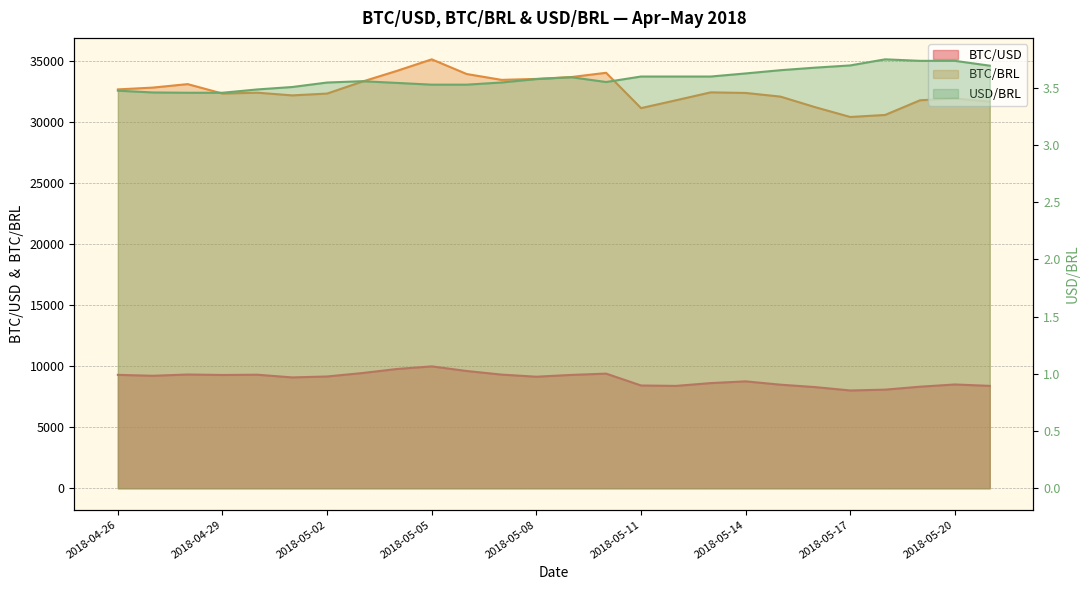

What is the smallest value displayed?

3.5